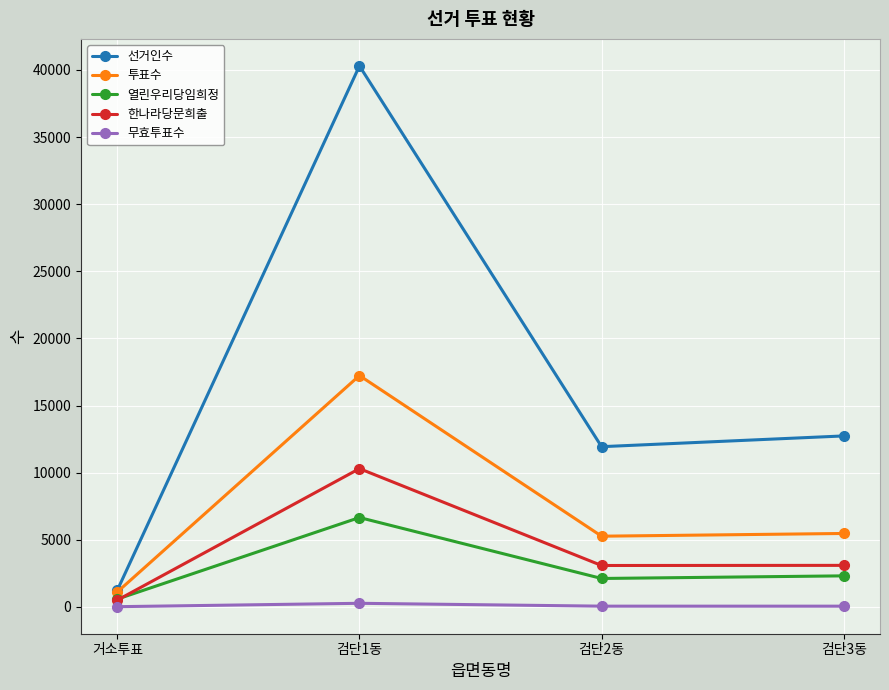

How many interior local peaks does the 한나라당문희출 series have?

1